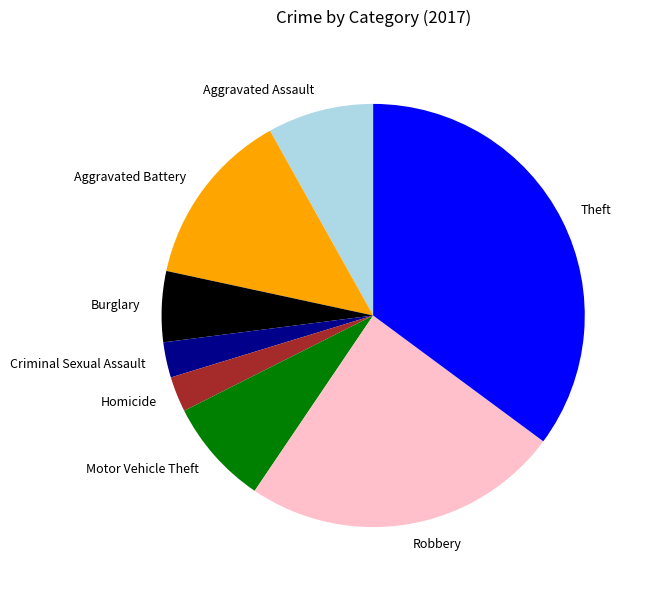

Which category has the biggest portion of the pie?

Theft